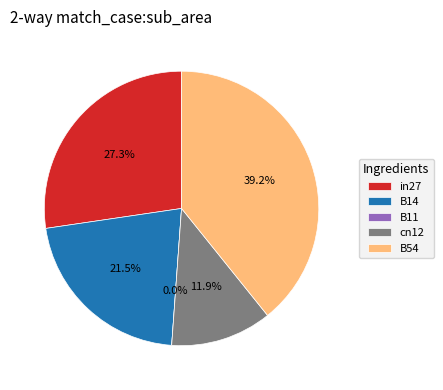

Rank the categories by value from lowest to highest.

B11, cn12, B14, in27, B54